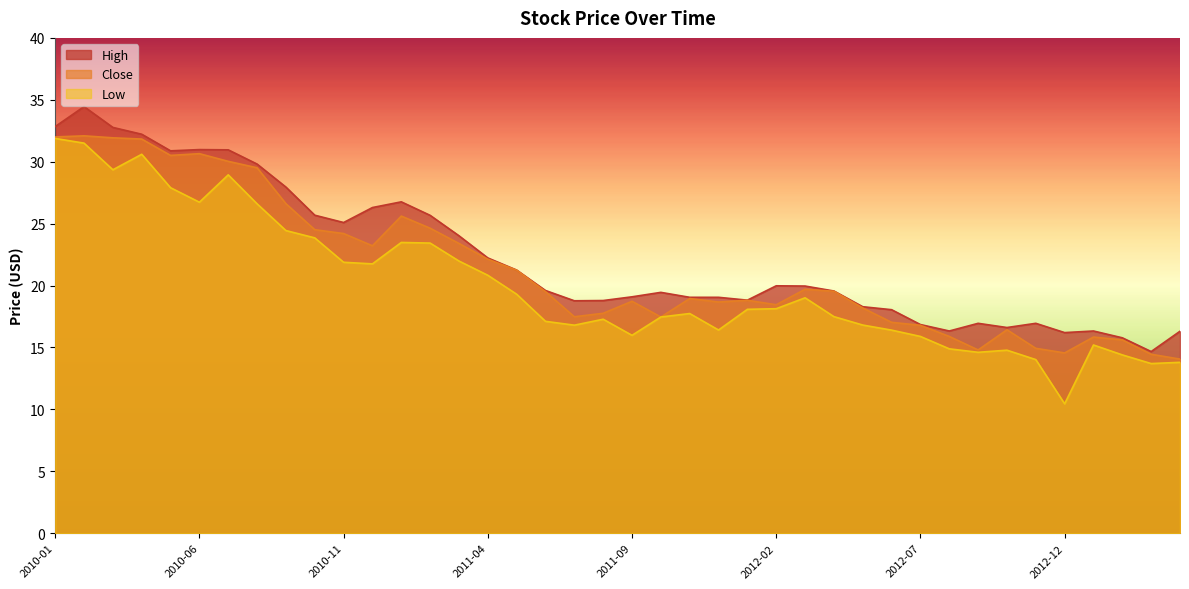

At which category does Low reach its first local peak?

2010-04